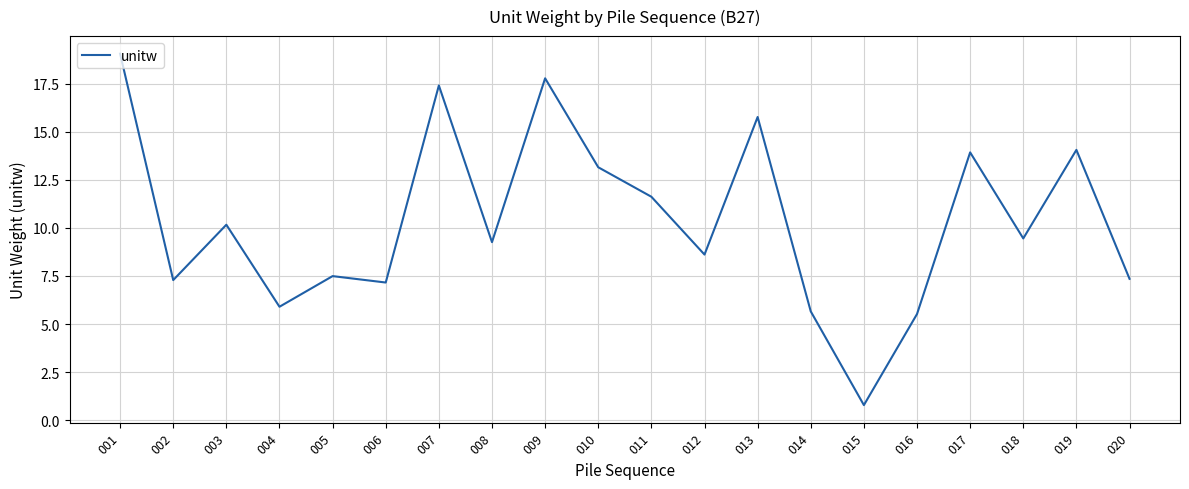

What is the difference between the maximum and minimum values?

18.3